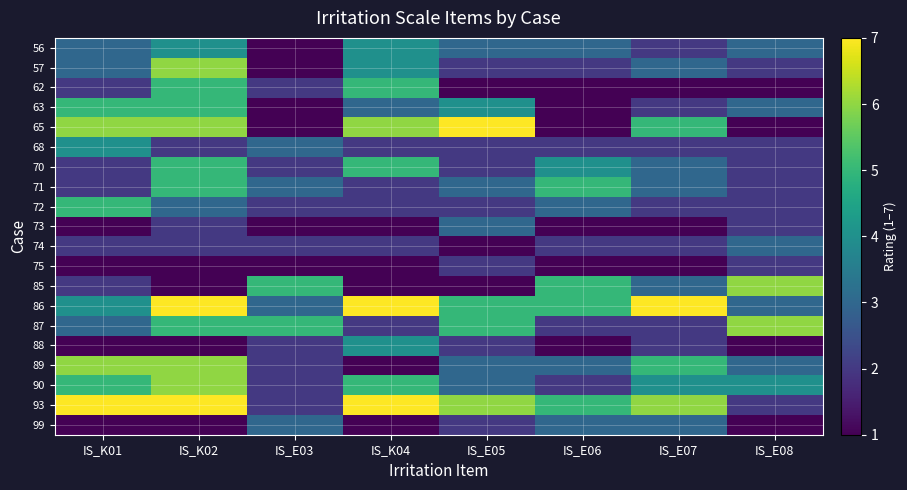

Count the number of categories in the chart.

8